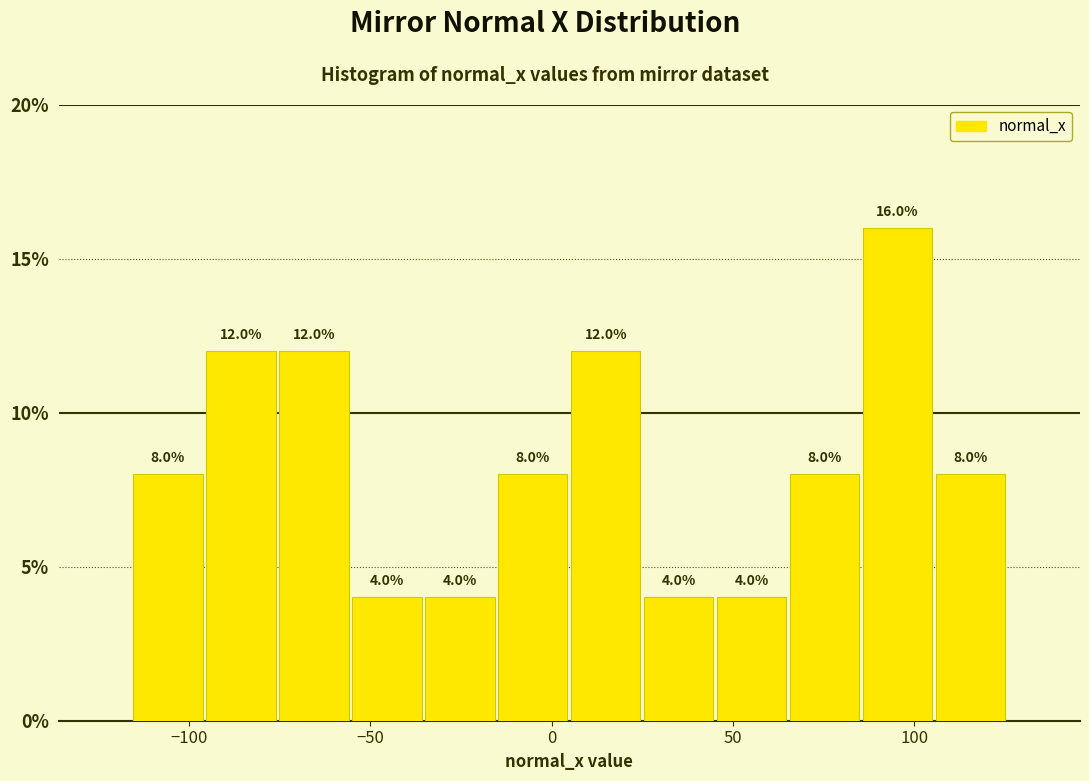

Reading left to right, list every bar in this chart as the range it spans on the x-axis followed by its height. The bar edges are not printed on the chart, so give them approximately, as read against the axis.

-115 to -95: 8.0
-95 to -75: 12.0
-75 to -55: 12.0
-55 to -35: 4.0
-35 to -15: 4.0
-15 to 5: 8.0
5 to 25: 12.0
25 to 45: 4.0
45 to 65: 4.0
65 to 85: 8.0
85 to 105: 16.0
105 to 125: 8.0